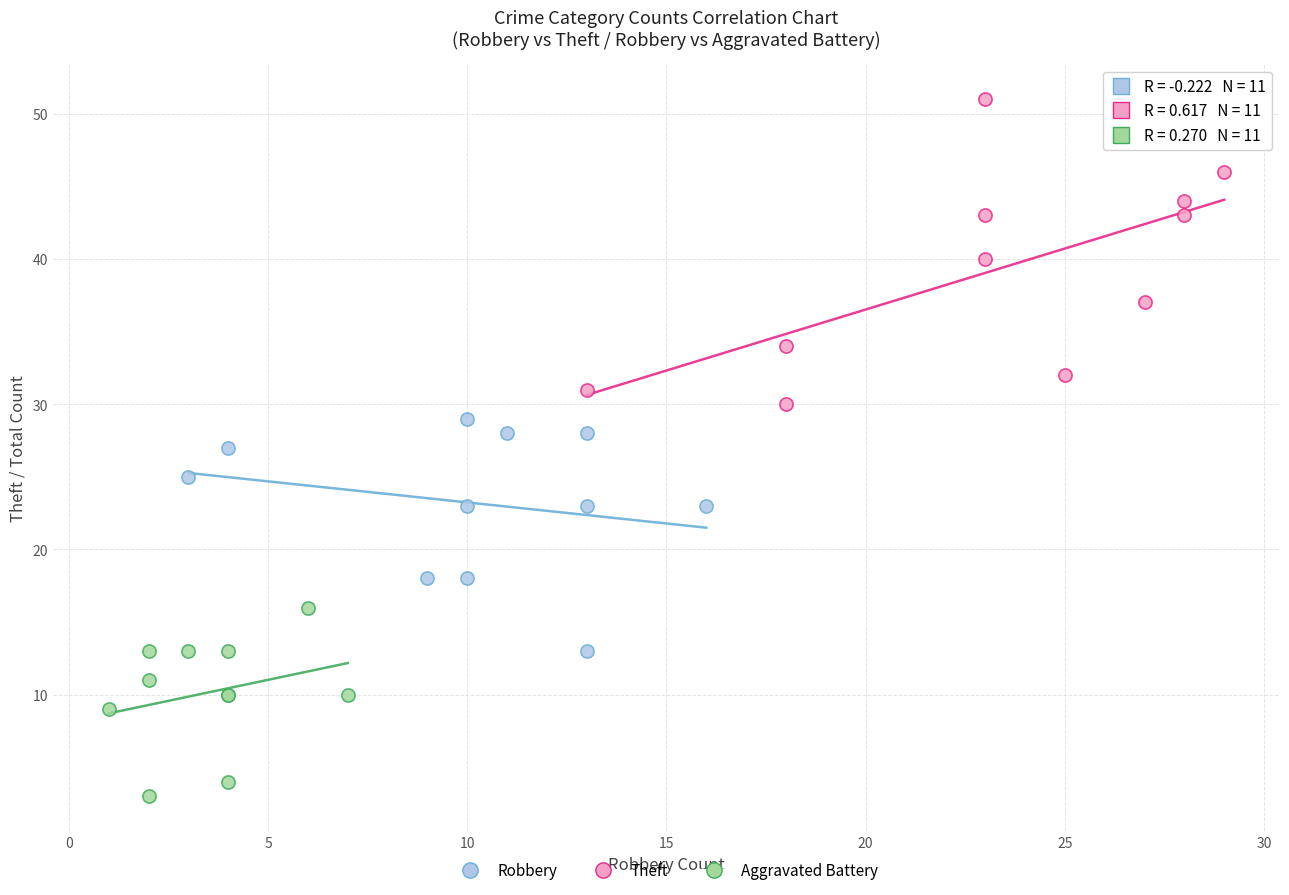

Which series has the widest spread of Y values?

Theft